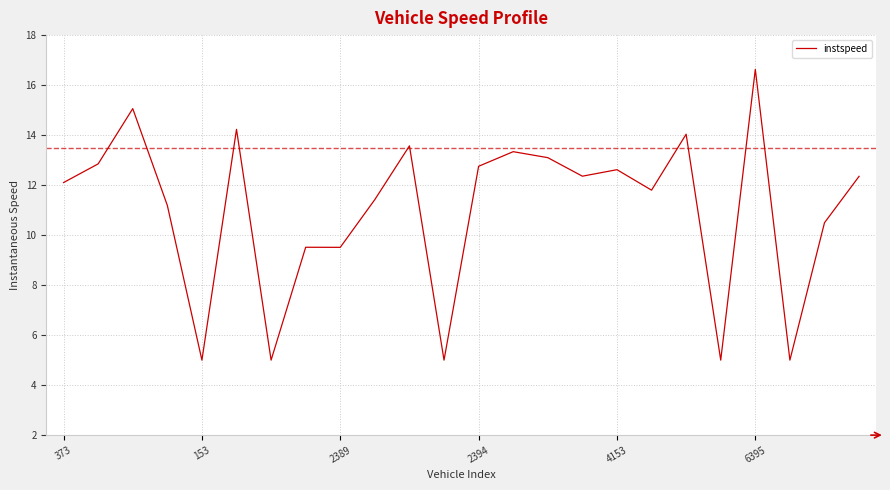

What is the greatest value displayed?

16.6